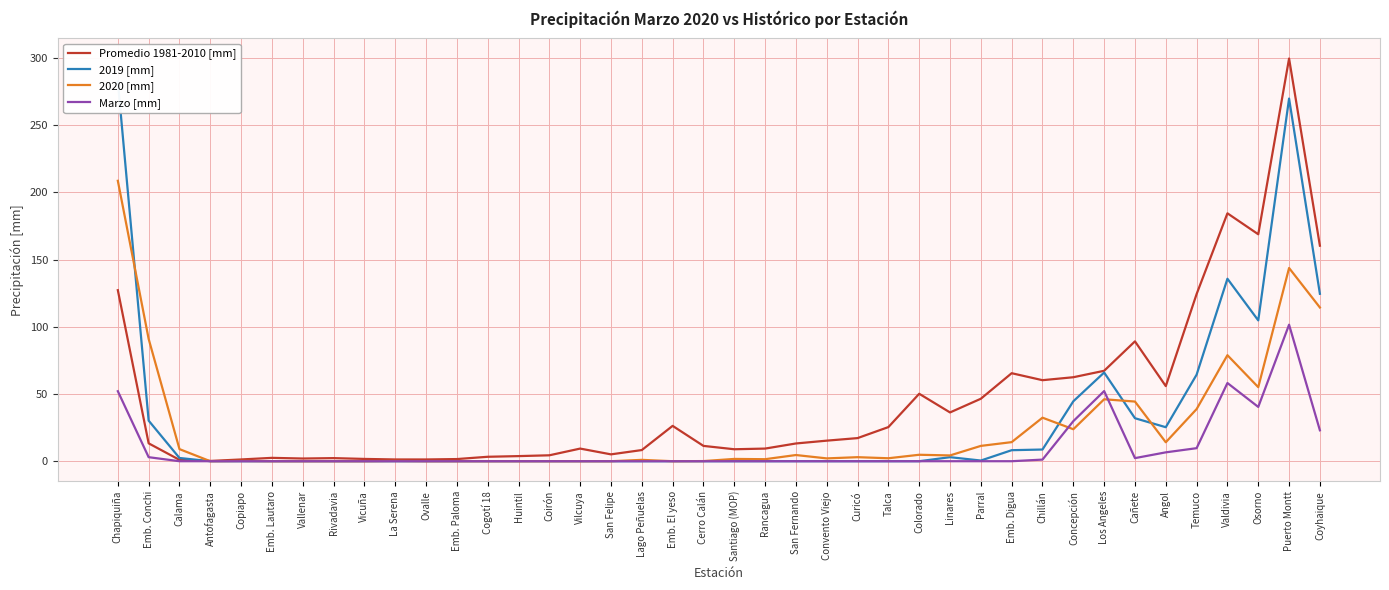

The value of 2020 [mm] at Lago Peñuelas is 1.0. True or false?

True